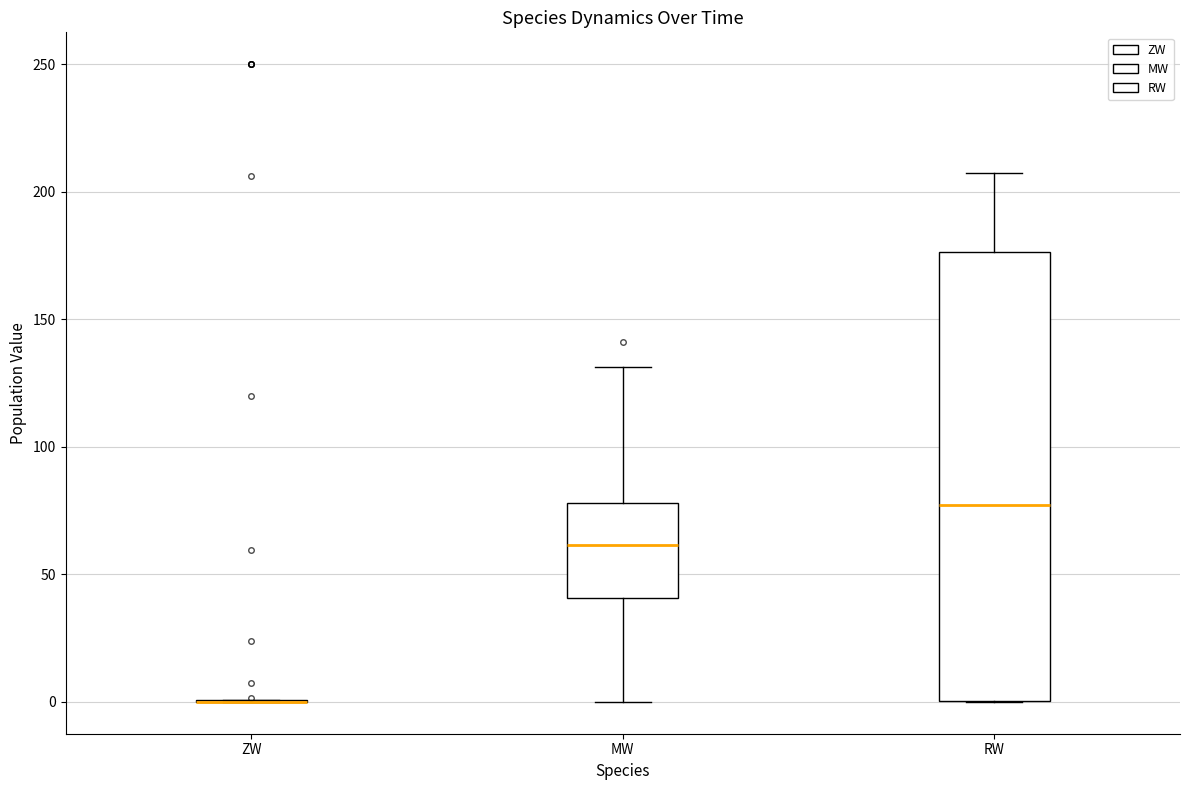

Reading left to right, transcribe this box plot: for each box, give where its median line is, the range the box spans, and where its two whiskers end, as read against the y-axis. The values are not printed on the chart, so give them approximately, as read against the axis.

ZW: box collapsed to a line at 0, whiskers 0 to 0
MW: median 60, box 40 to 80, whiskers 0 to 130
RW: median 75, box 0 to 175, whiskers 0 to 205